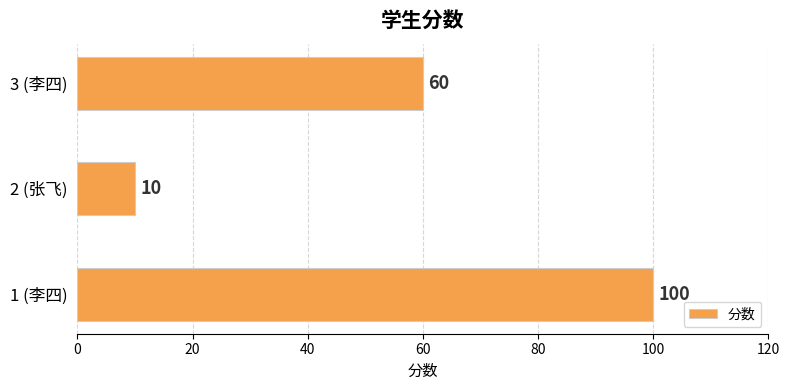

What is the change in value from 1 (李四) to 2 (张飞)?

-90